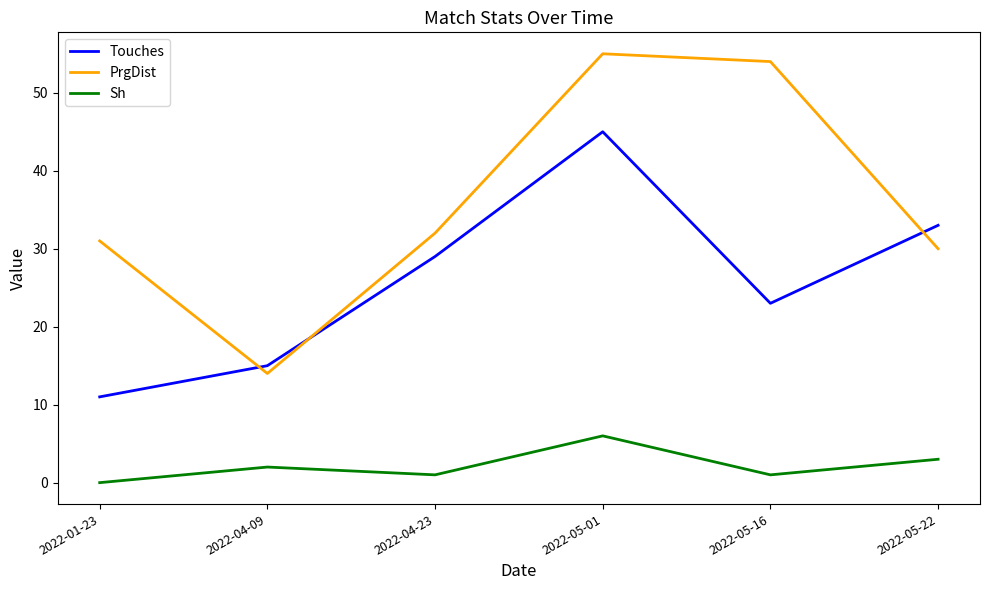

What is the sum of the Touches values at 2022-05-01 and 2022-04-09?

60